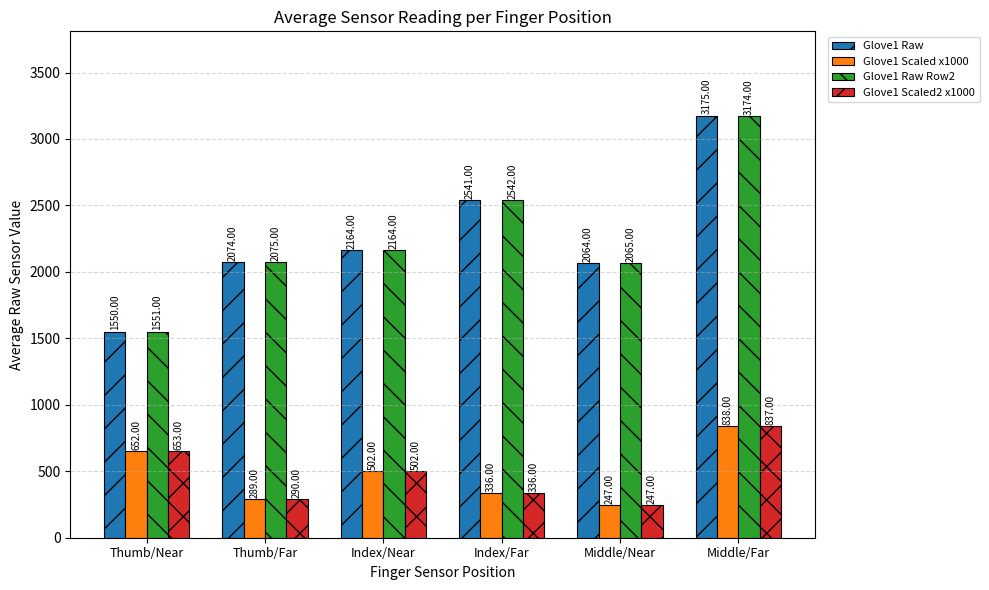

How many groups of bars are there?

6